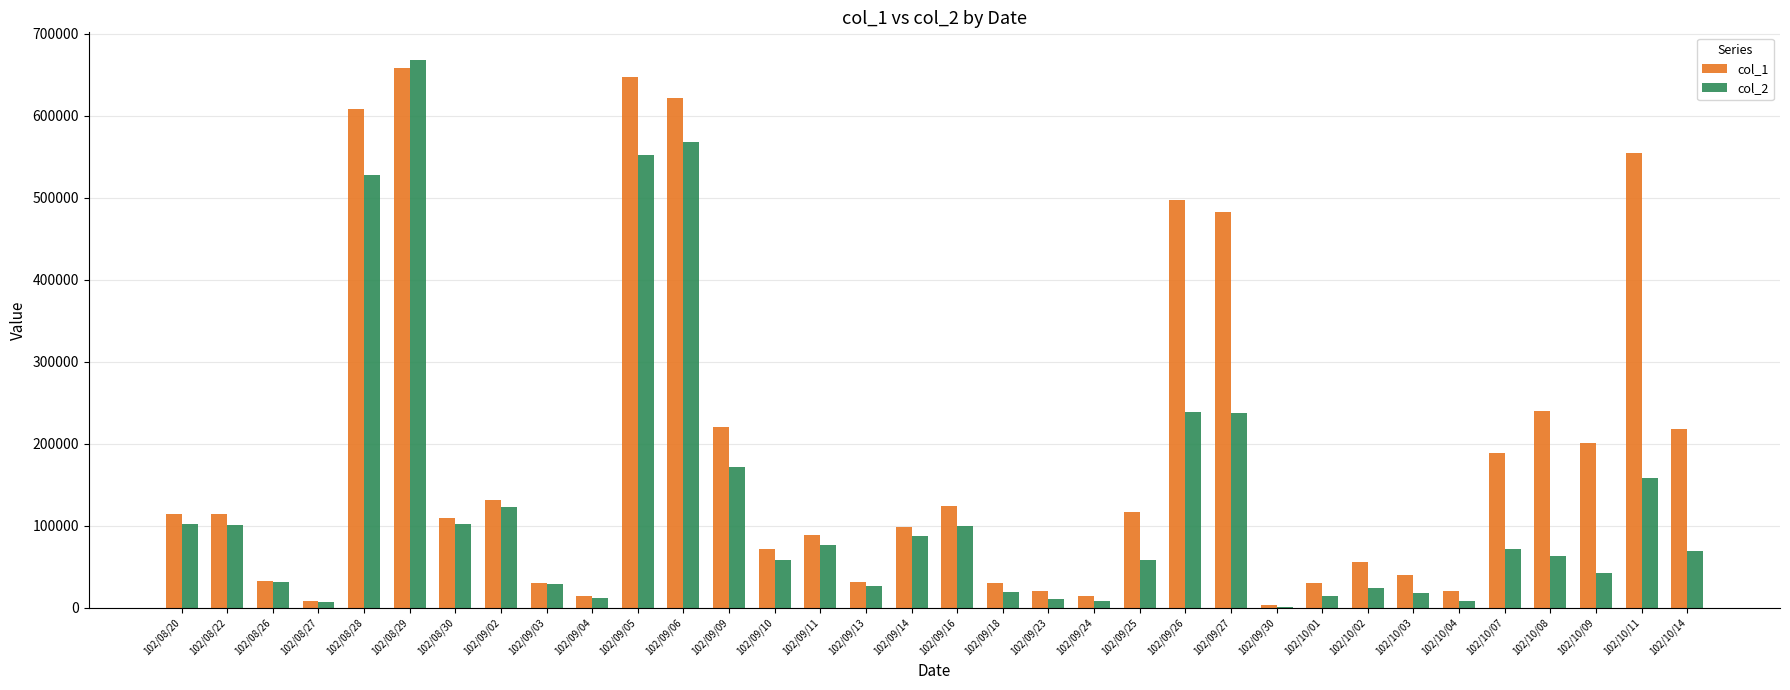

What value does the col_1 series have at 102/09/18, to the nearest 100?

30000